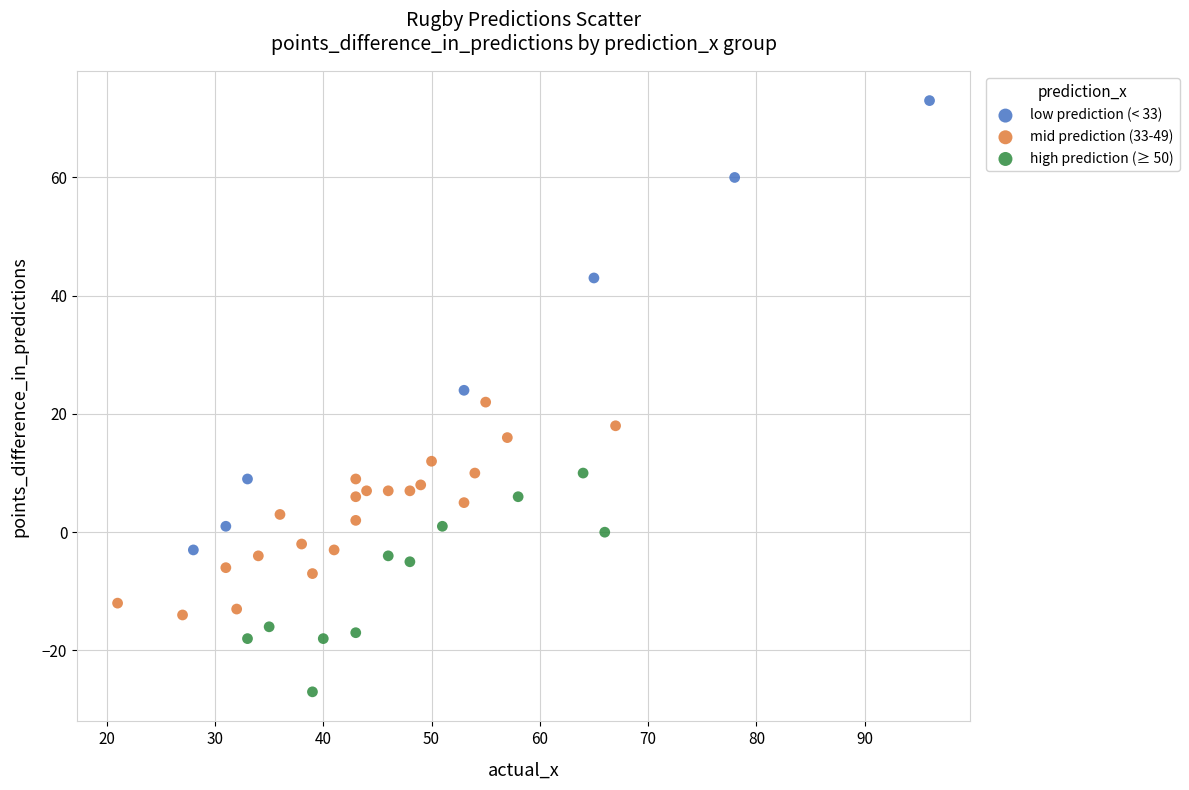

Which series has the largest Y range (max minus min)?

low prediction (< 33)